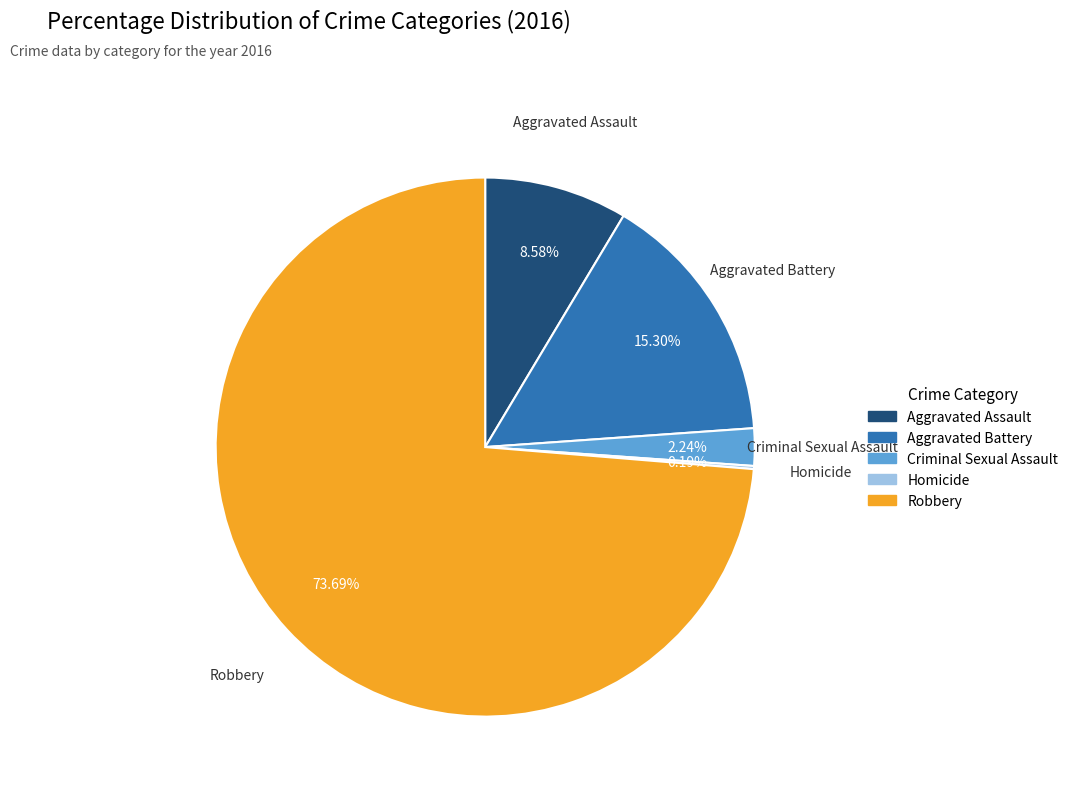

The Criminal Sexual Assault slice represents 2% of the pie. True or false?

True